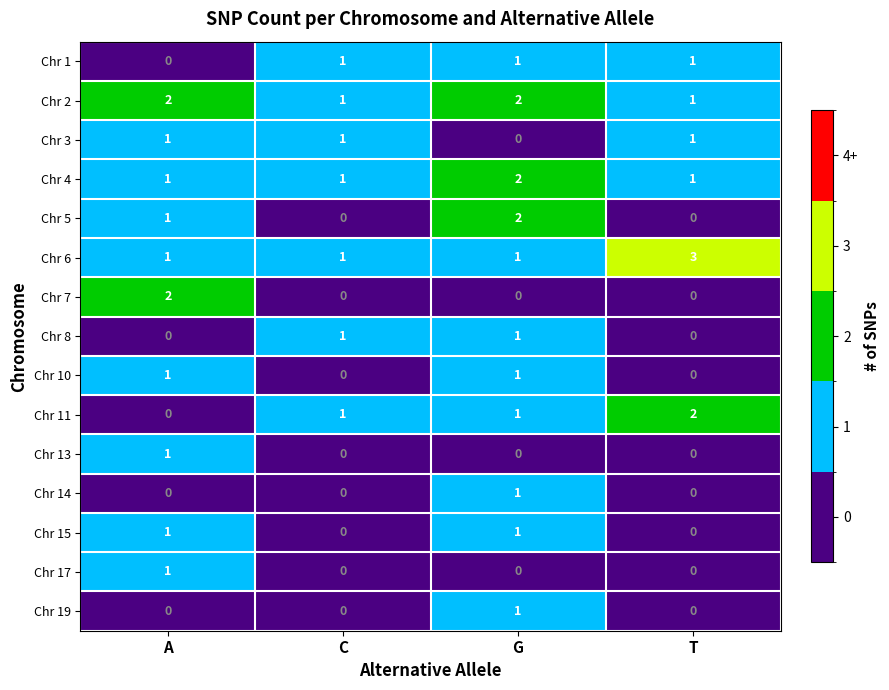

At which category is the sum across all series the highest?

G